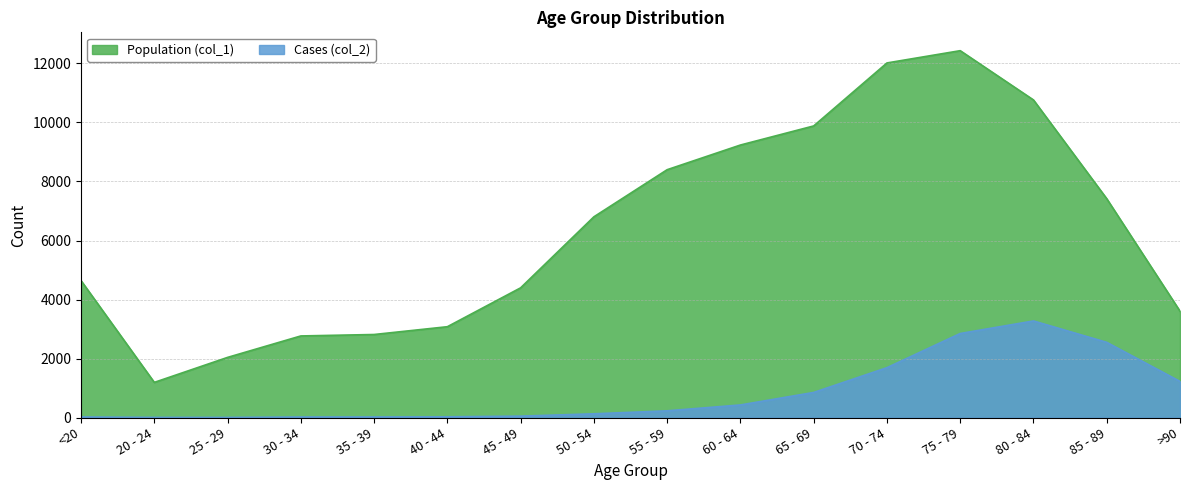

Which series changed the most between 45 - 49 and 85 - 89?

Population (col_1)